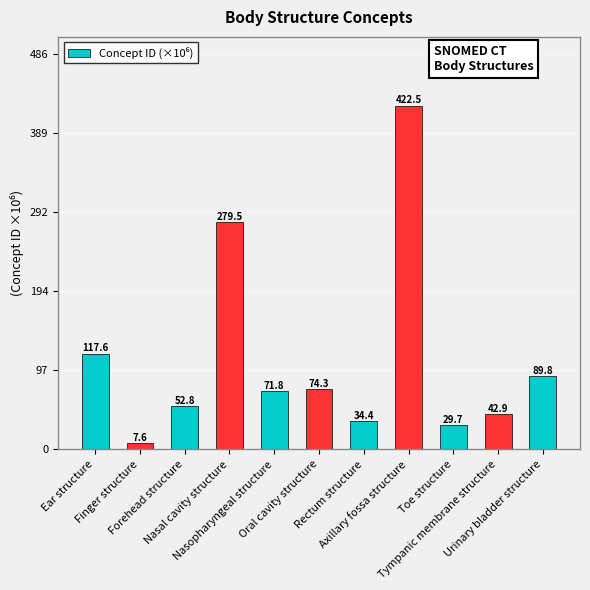

True or false: the data shows 75.0 at Tympanic membrane structure.

False